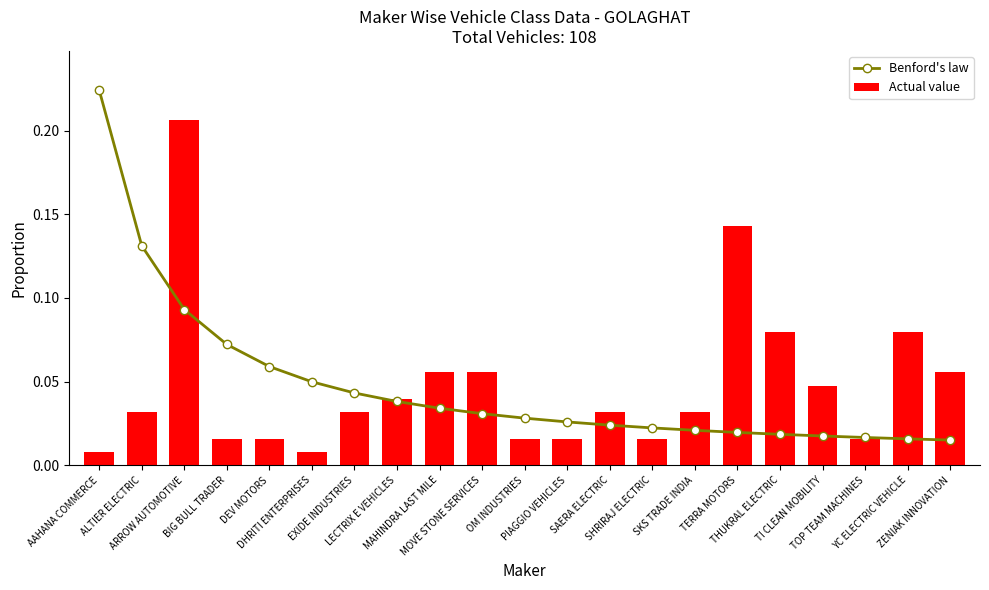

The Actual value series shows 0.0 at THUKRAL ELECTRIC. True or false?

False